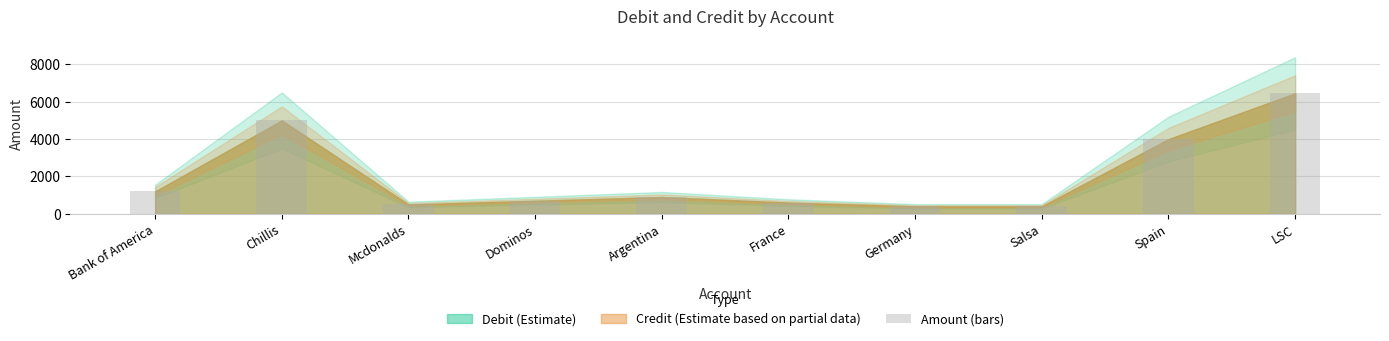

Which has a higher value, LSC or Mcdonalds?

LSC